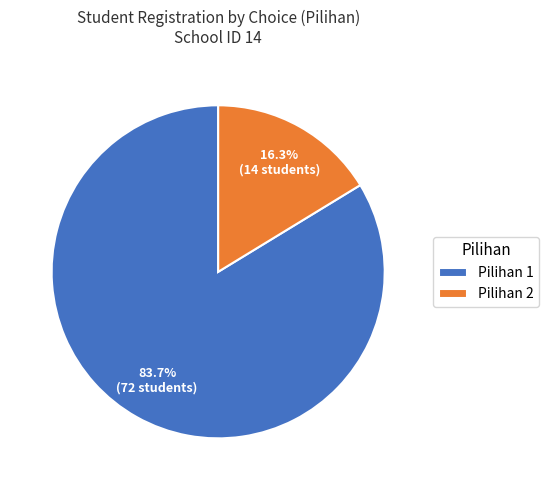

Rank the categories by value from lowest to highest.

Pilihan 2, Pilihan 1